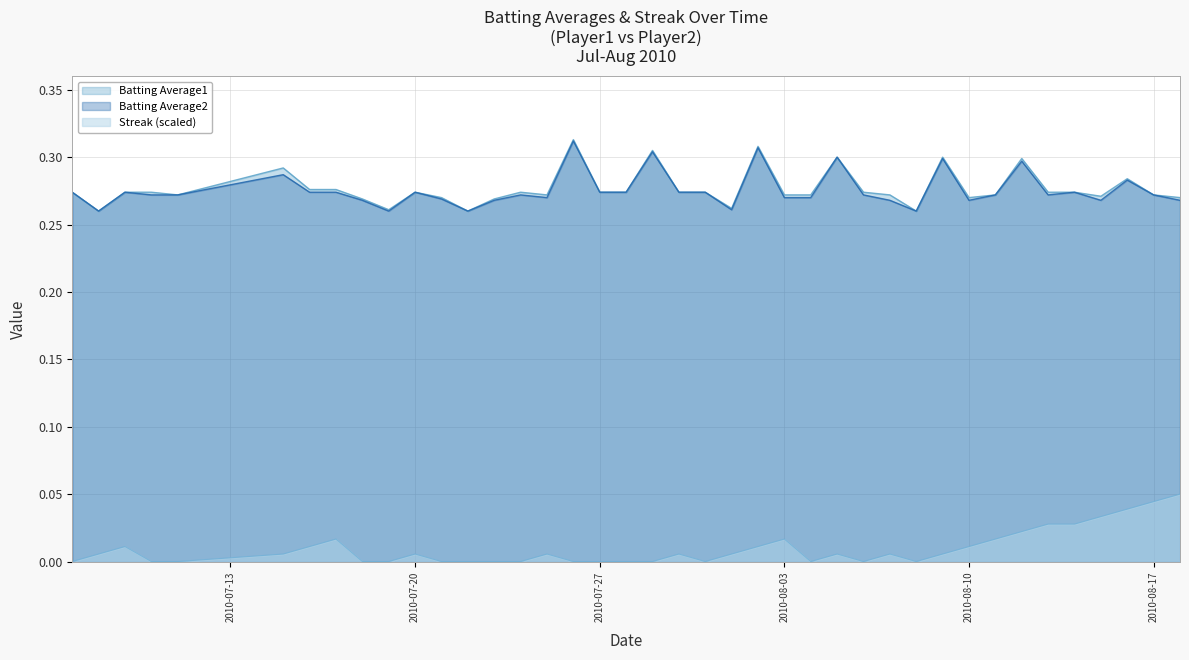

Which has a higher value, 2010-08-07 or 2010-07-29?

2010-07-29